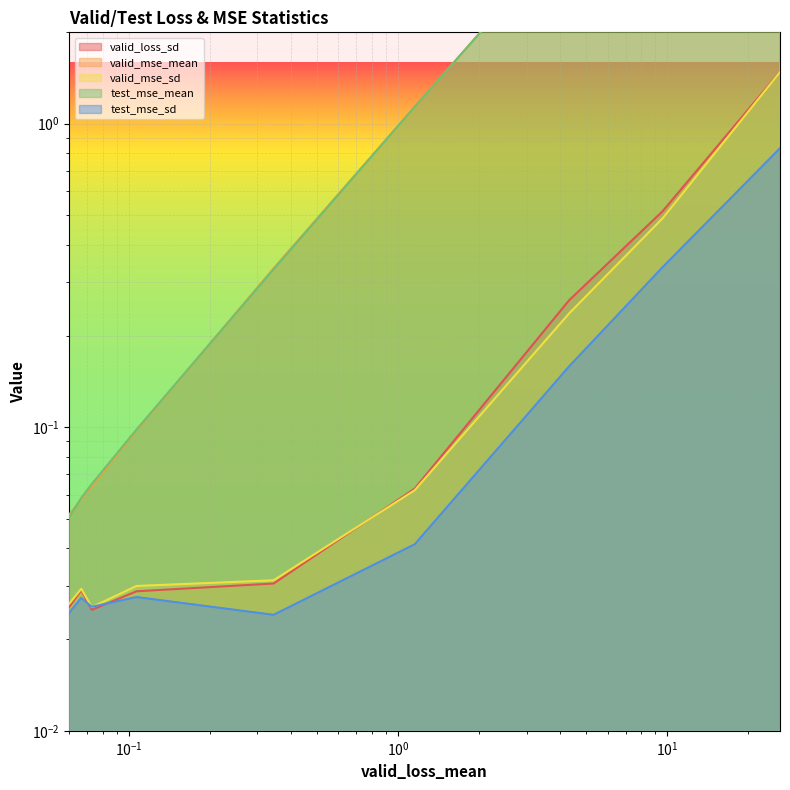

What are all the series names shown in the legend?

valid_loss_sd, valid_mse_mean, valid_mse_sd, test_mse_mean, test_mse_sd